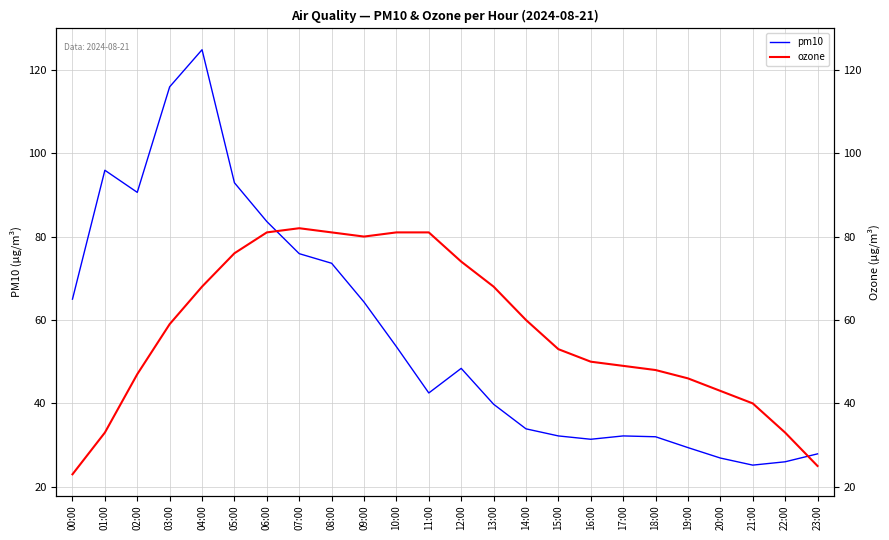

True or false: pm10 has a value of 32.0 at 18:00.

True